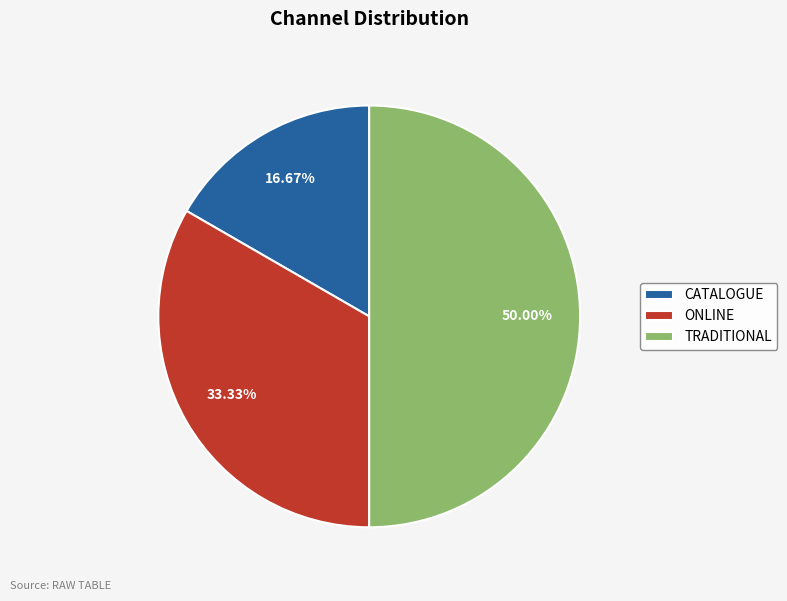

What percentage is the ONLINE slice, to the nearest percent?

33%